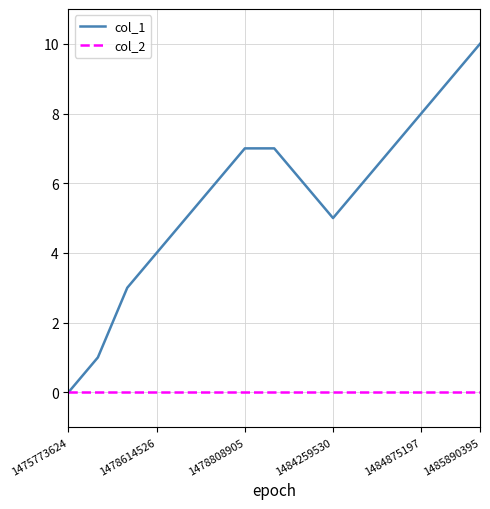

Which series has the widest spread of values?

col_1